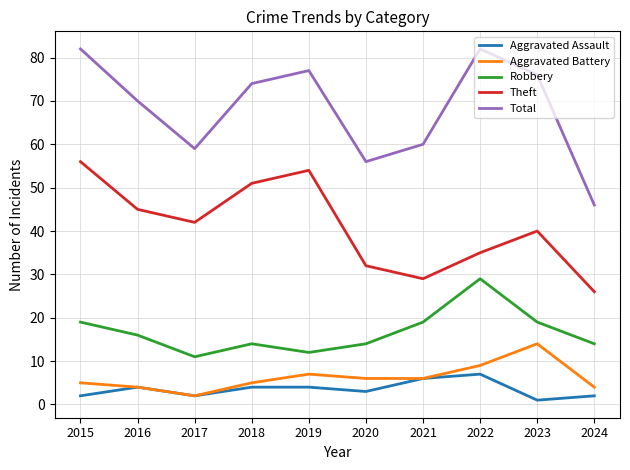

Read the Aggravated Assault value at 2022.

7